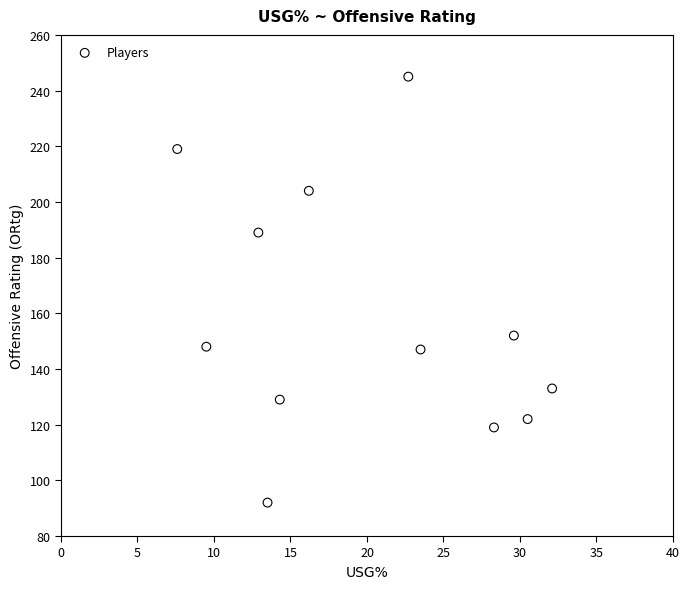

What Y value in the scatter plot is closest to 168?

152